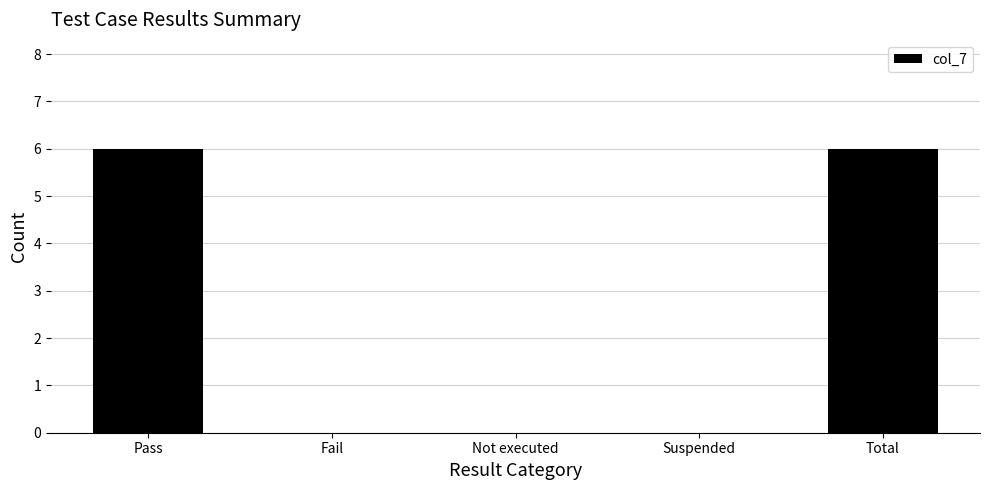

Reading left to right, extract all data points from this chart.

6	0	0	0	6